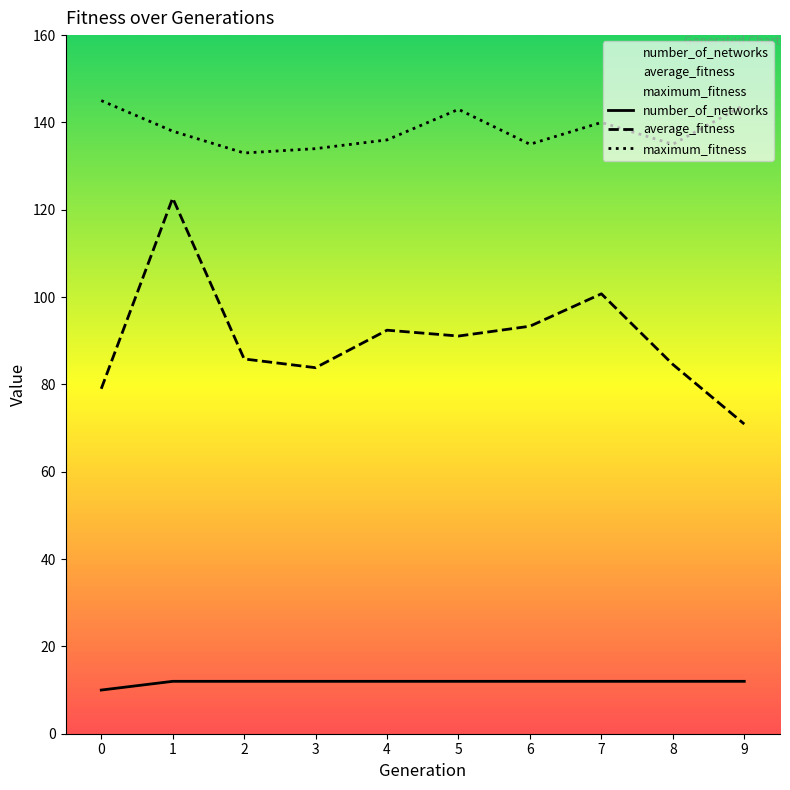

What is the value of the average_fitness point at the 6th from the left?

91.1